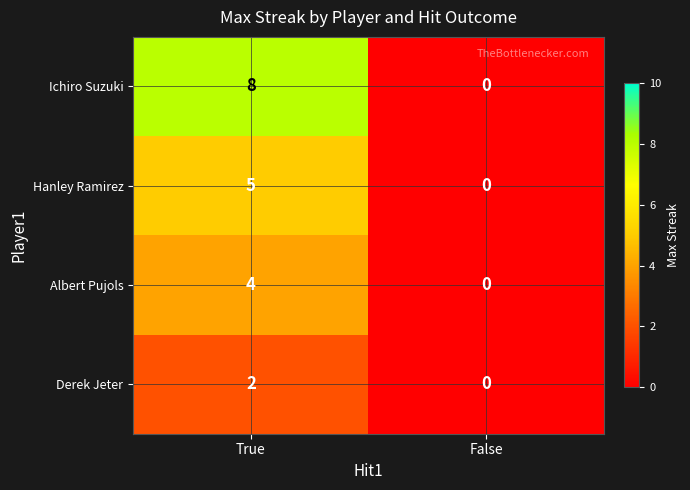

Which series has the largest range (max minus min)?

Ichiro Suzuki